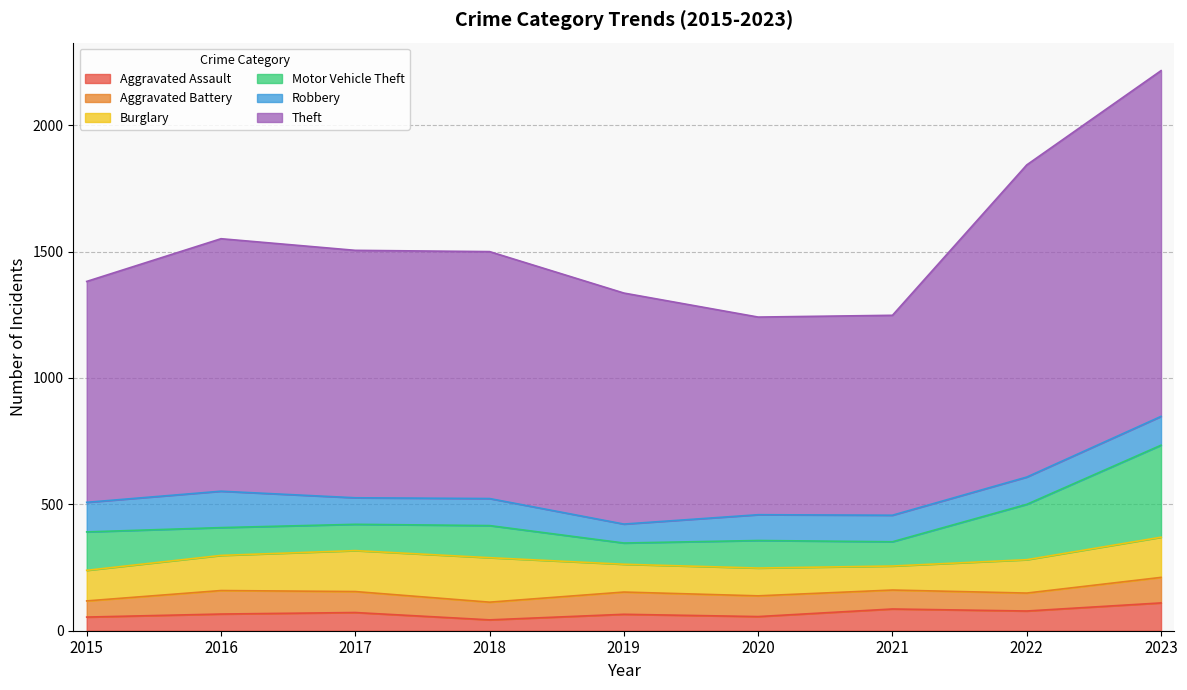

True or false: Aggravated Assault has a value of 123 at 2017.

False